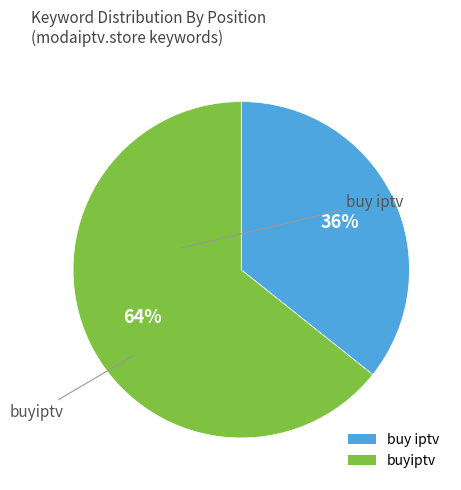

What percentage is the buy iptv slice, to the nearest percent?

36%